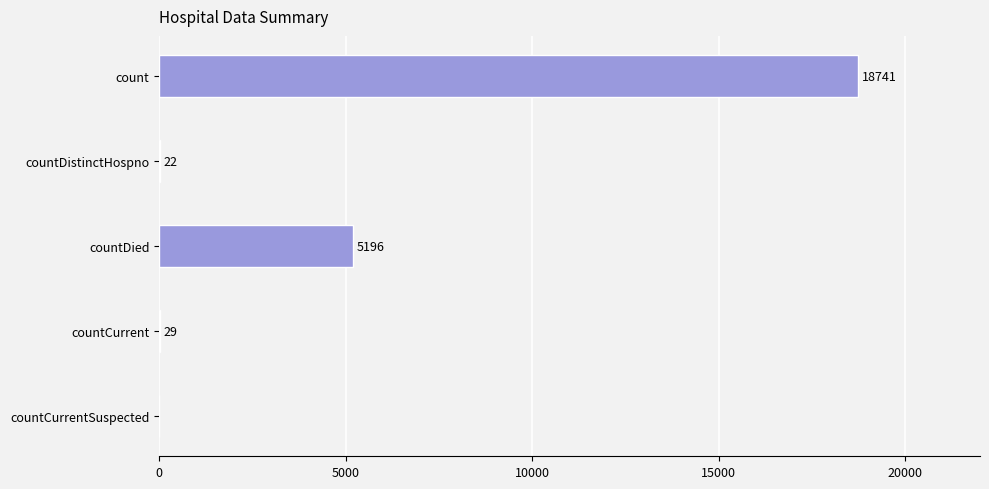

True or false: the data shows -9496 at countCurrentSuspected.

False